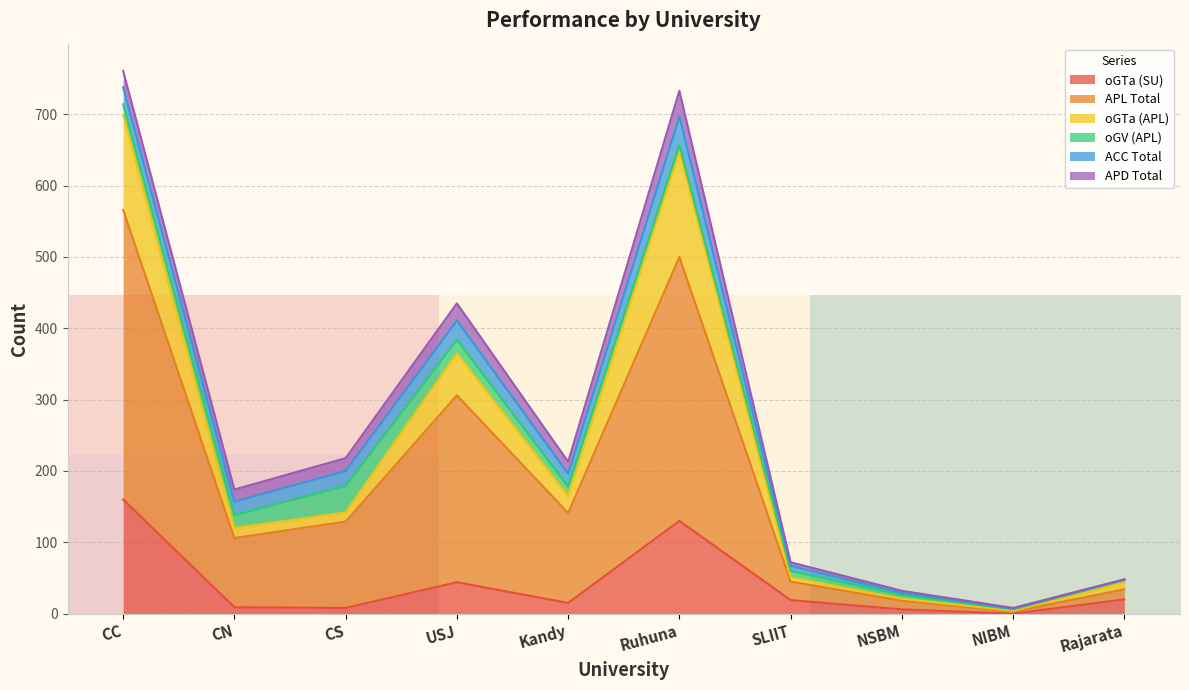

True or false: oGTa (SU) has a value of 44 at USJ.

True